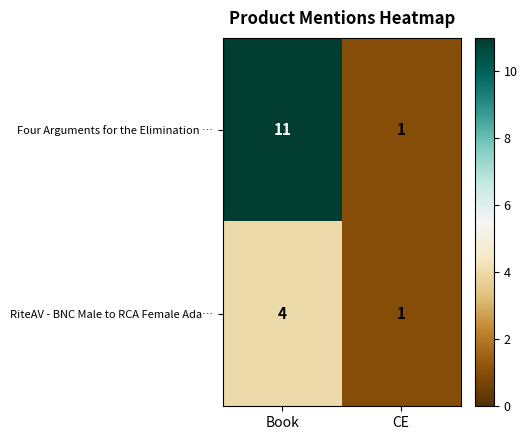

What is the spread (max minus min) of values at Book?

7